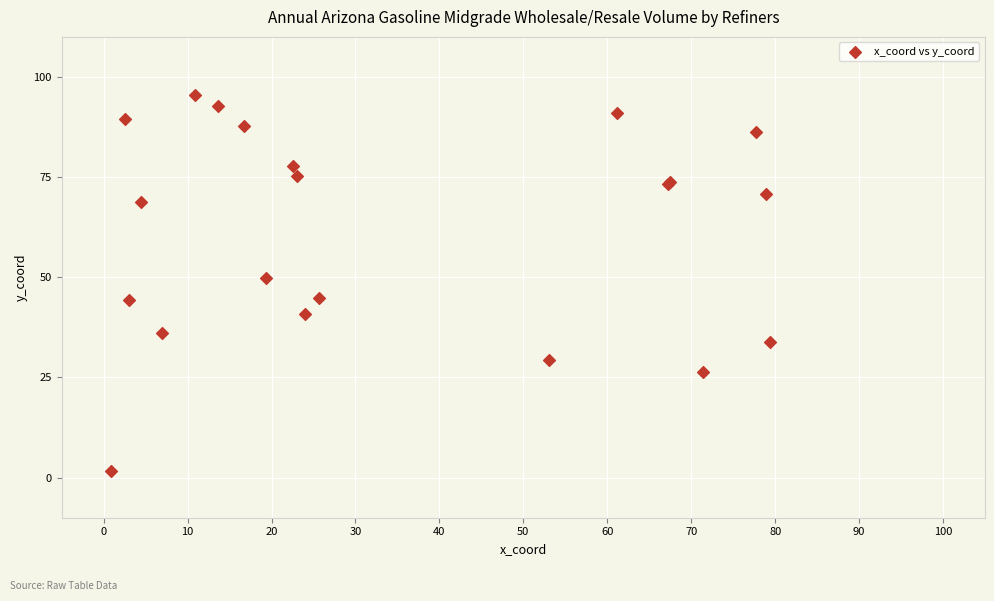

What Y value in the scatter plot is closest to 48?

49.8